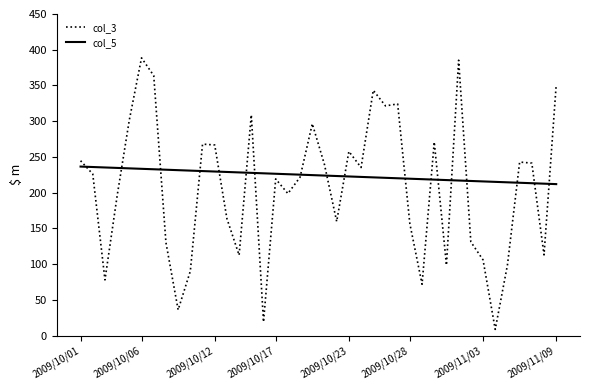

Which series ends up on top after the final intersection of col_3 and col_5?

col_3